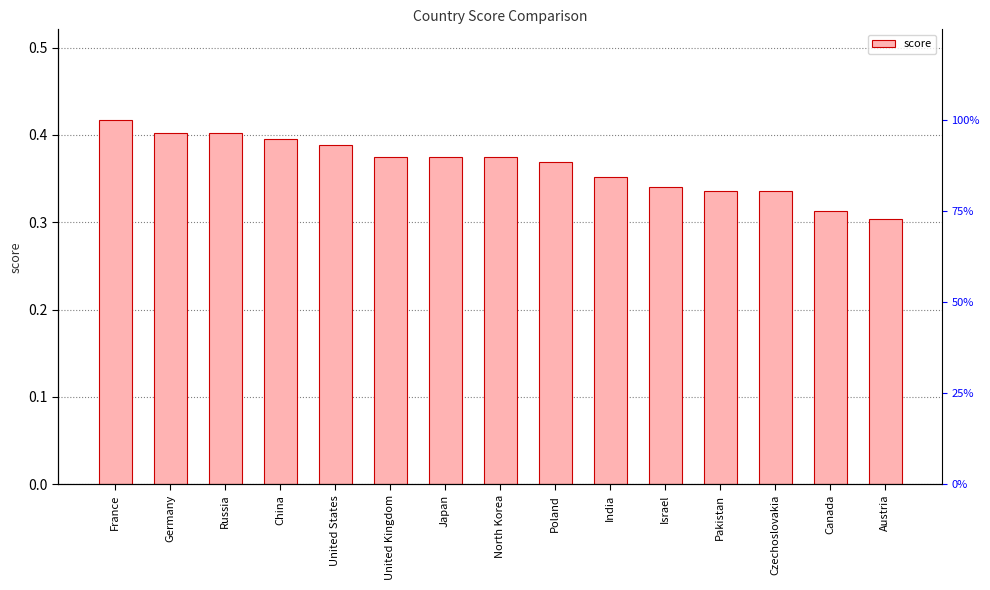

What is the sum of all values?

5.5